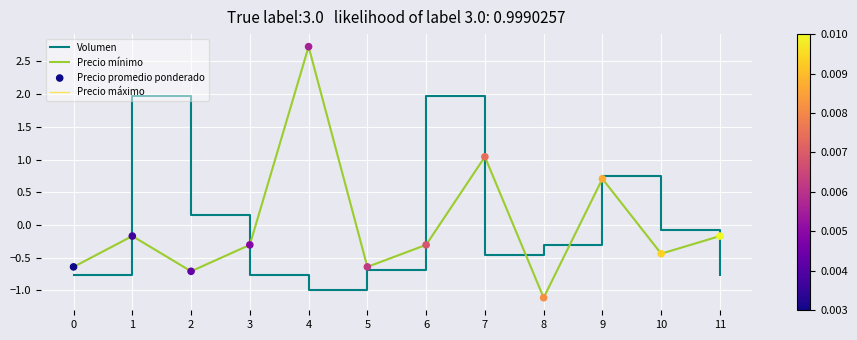

Which series has the largest total across all categories?

Precio mínimo